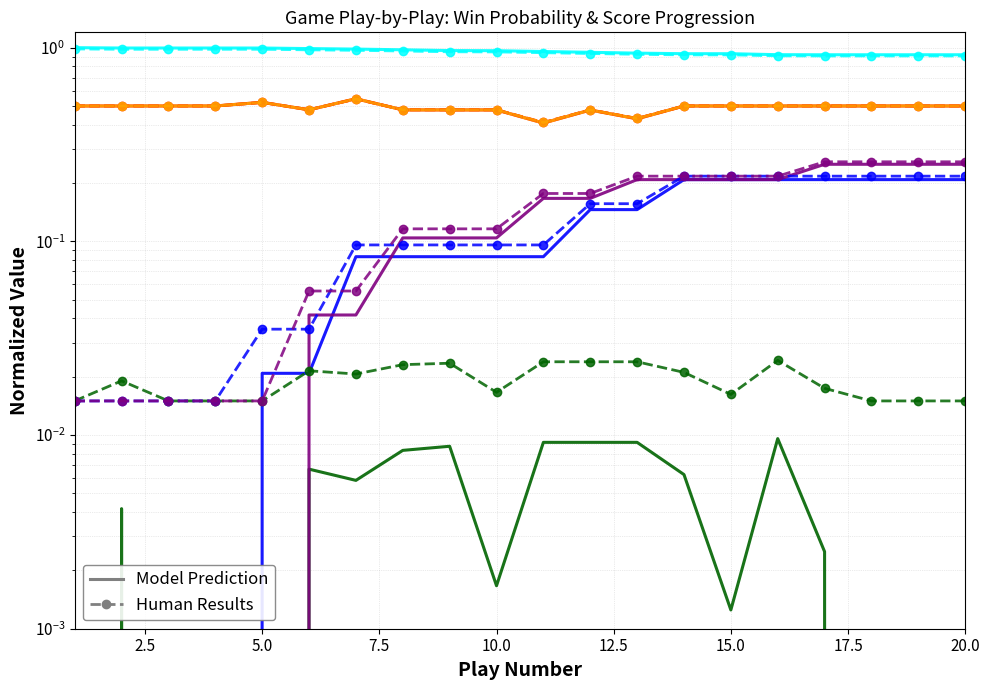

What is the spread (max minus min) of values at 19?

0.9